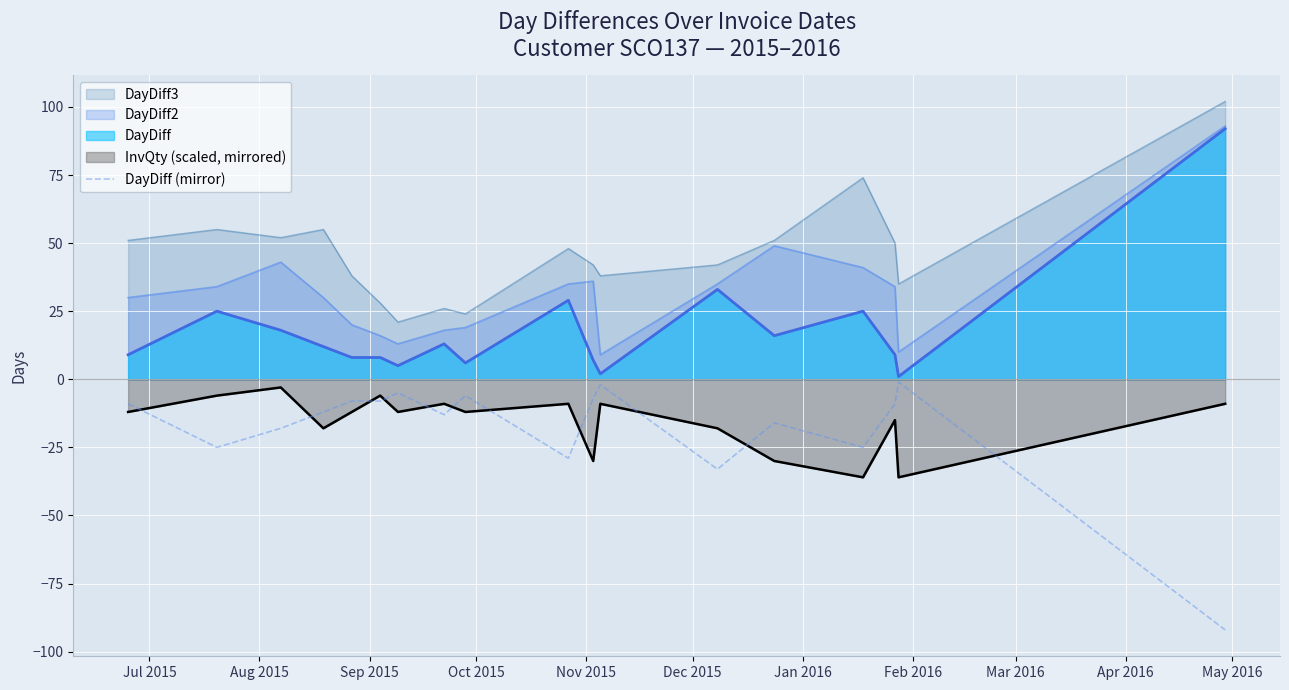

Rank the series by their maximum value, from lowest to highest.

InvQty (scaled, mirrored), DayDiff (mirror), DayDiff, DayDiff2, DayDiff3